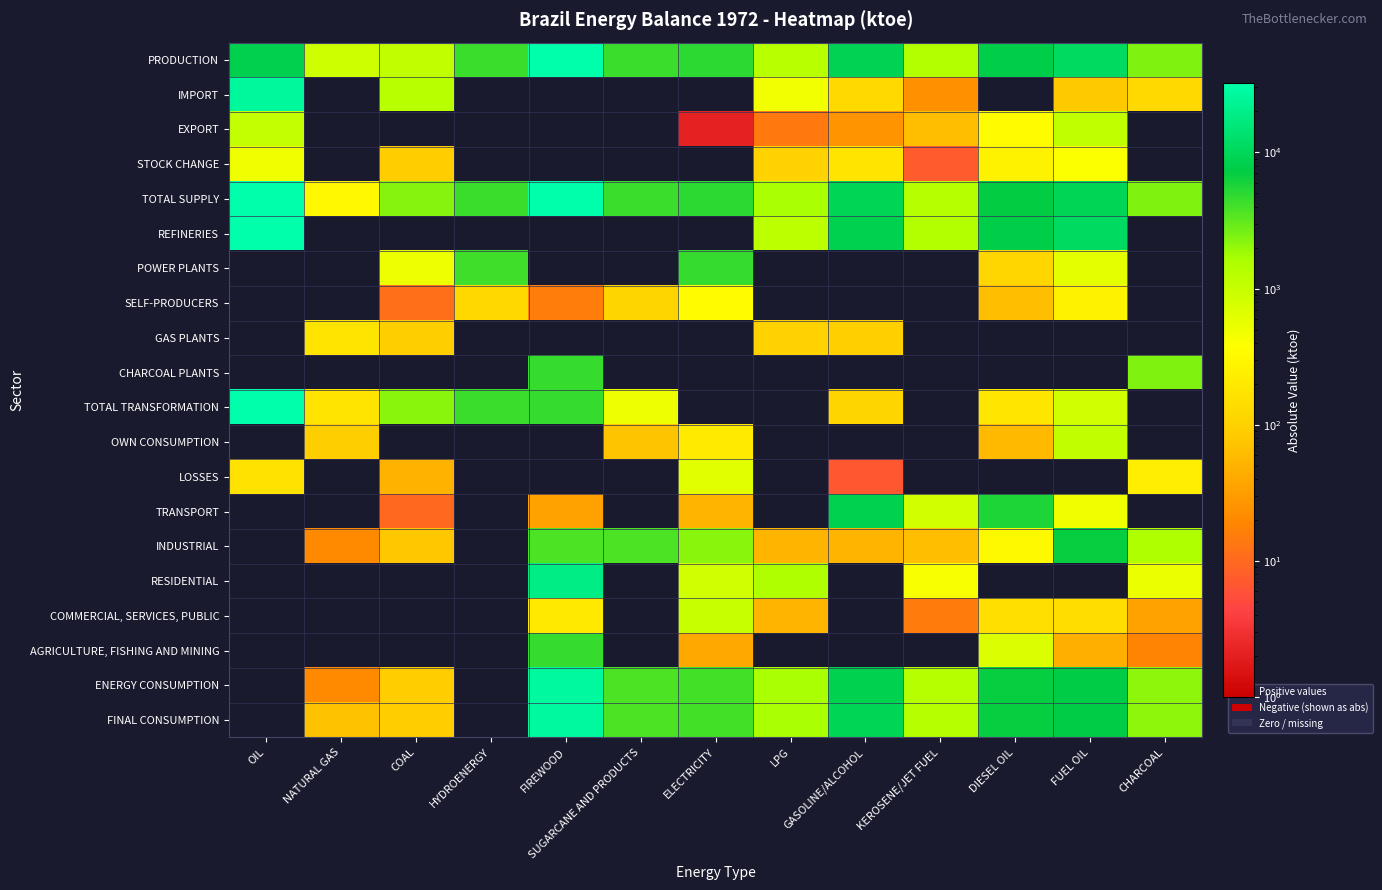

At how many categories does at least one series exceed 28405?

2